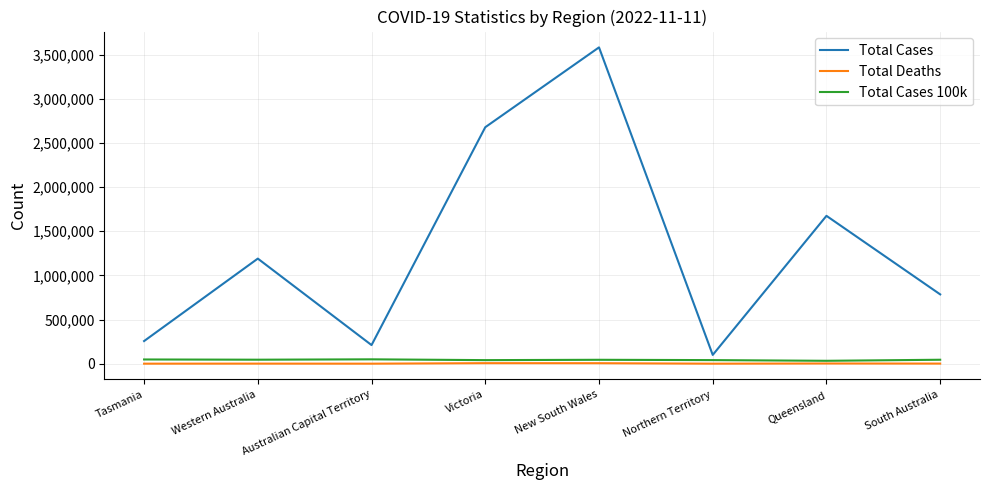

Rank the series by their maximum value, from highest to lowest.

Total Cases, Total Cases 100k, Total Deaths